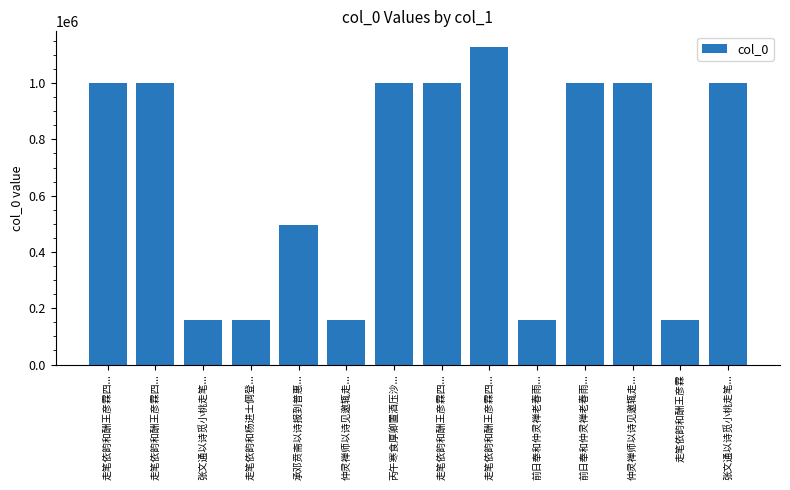

Are the bars grouped side by side (vs. stacked)?

No